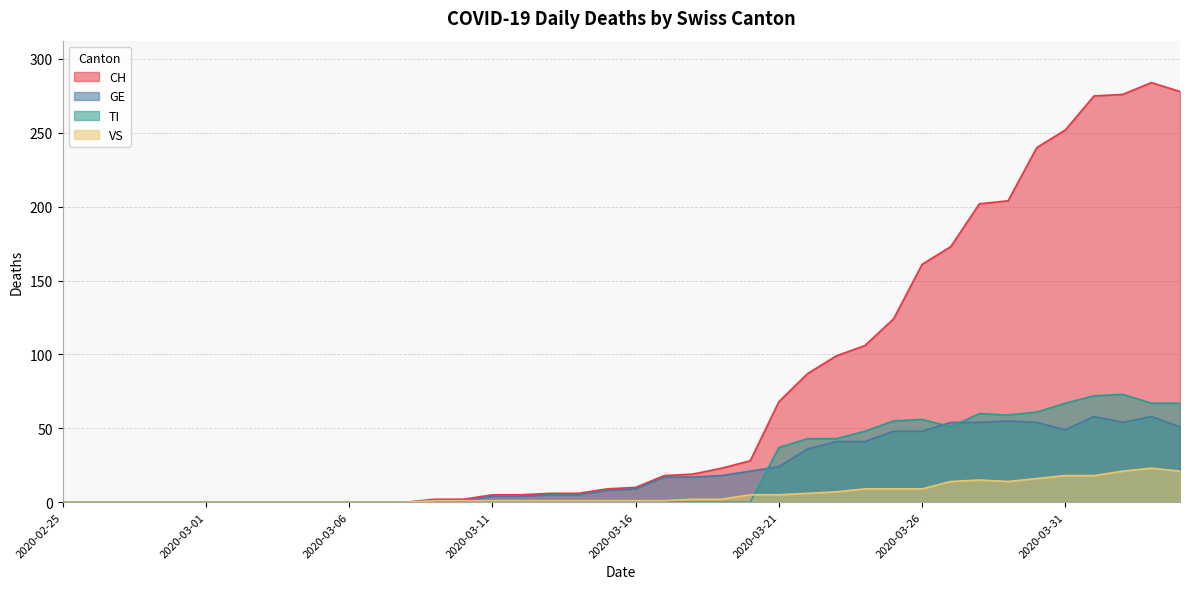

Which series has the widest spread of values?

CH